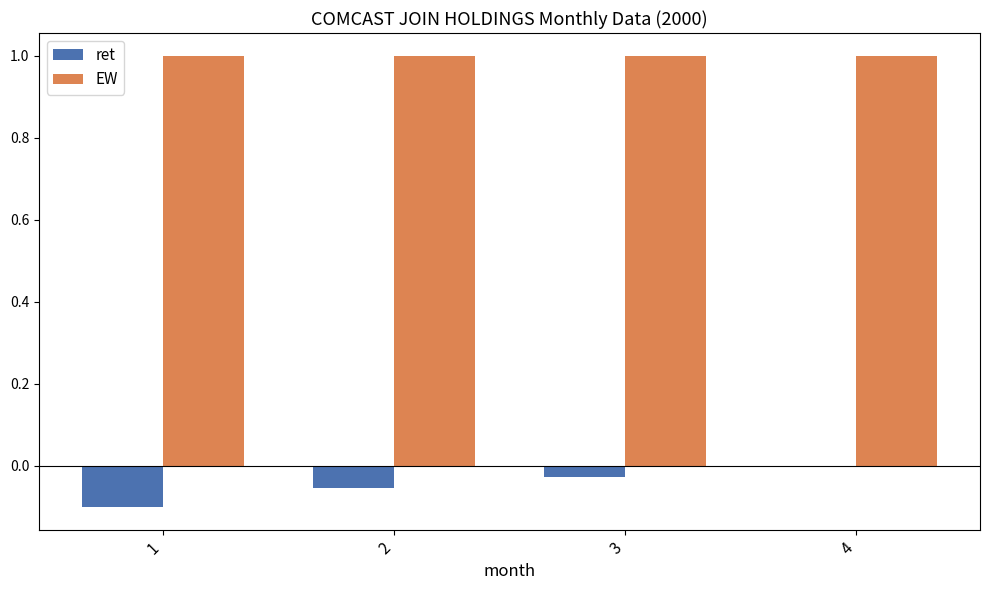

What is the sum of all EW values?

4.0